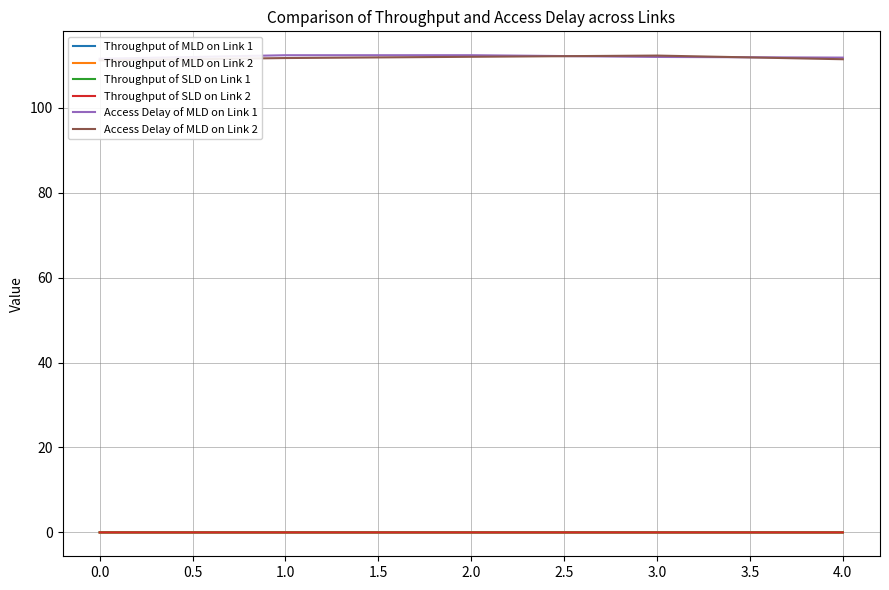

What are all the series names shown in the legend?

Throughput of MLD on Link 1, Throughput of MLD on Link 2, Throughput of SLD on Link 1, Throughput of SLD on Link 2, Access Delay of MLD on Link 1, Access Delay of MLD on Link 2